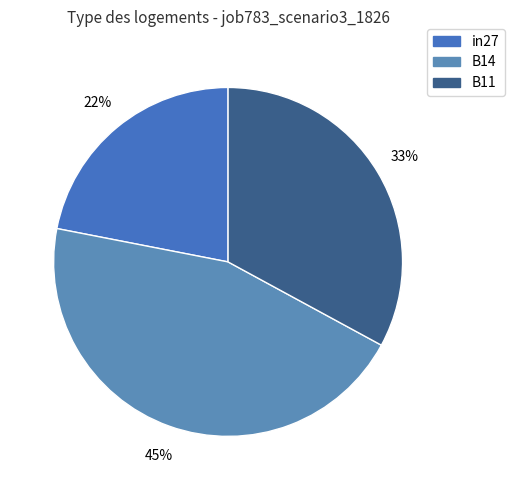

To the nearest percent, what is the difference between the largest and smallest slice percentages?

23%